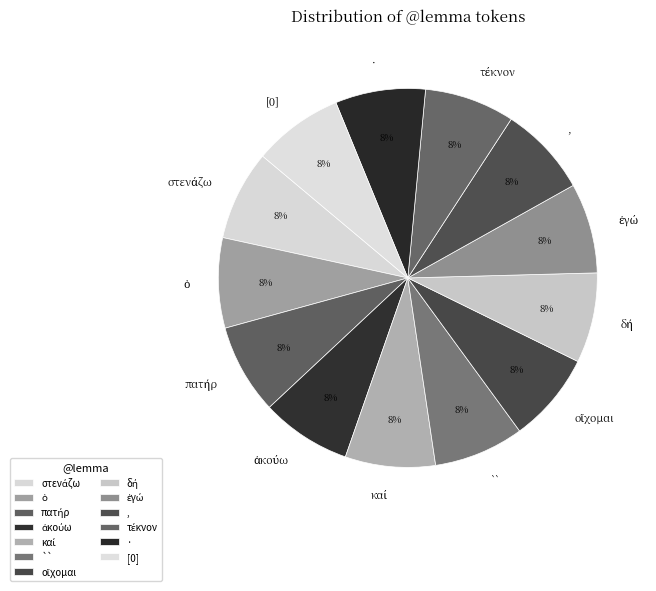

What is the ratio of the value at [0] to the value at ·?

1.0